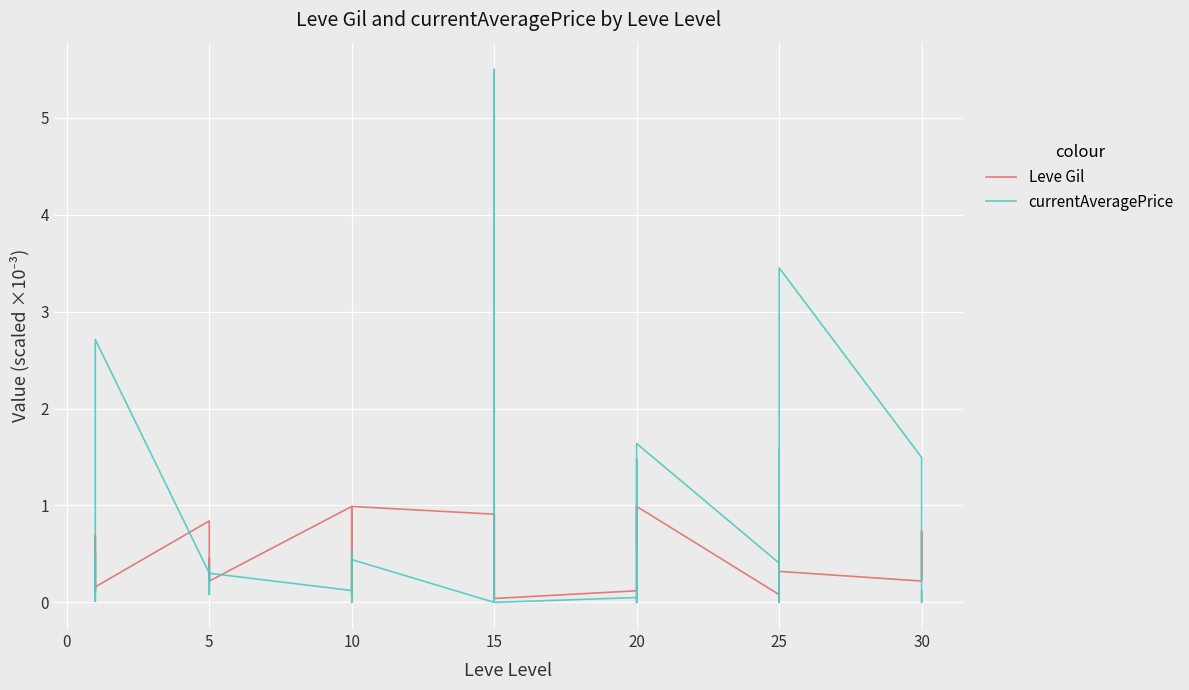

What is the greatest value displayed?

5.5